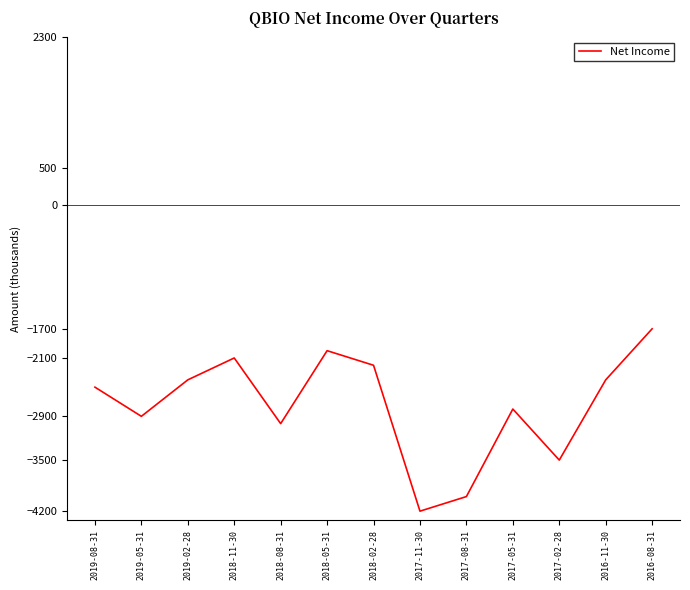

What is the minimum value shown in the chart?

-4200